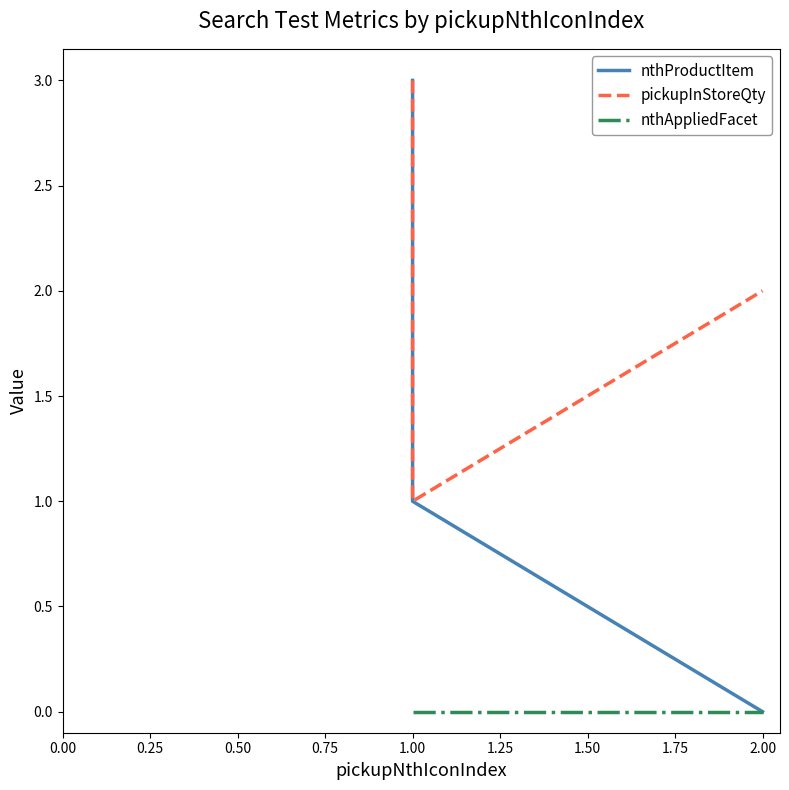

How many lines are shown in the chart?

3